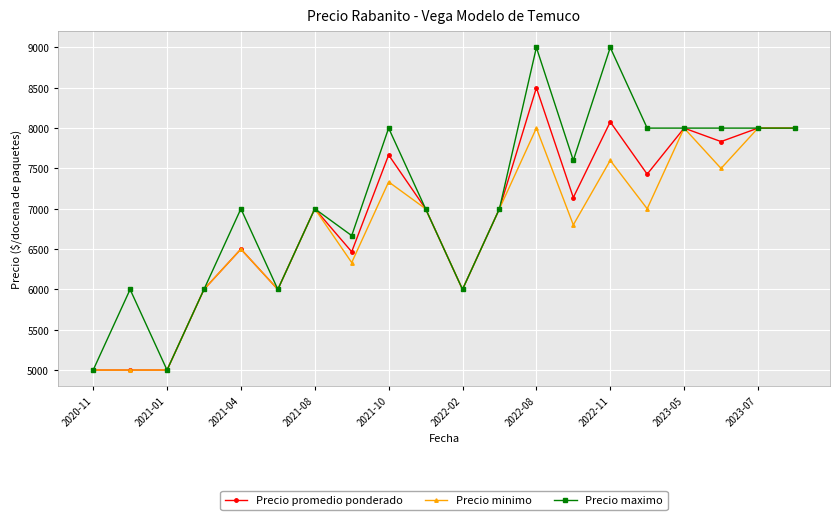

What is the value of the Precio promedio ponderado point at the 12th from the left?

7000